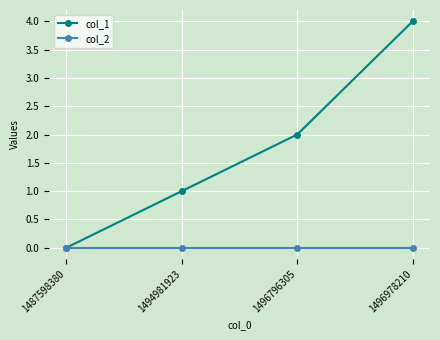

Which series changed the most between 1494981923 and 1496978210?

col_1